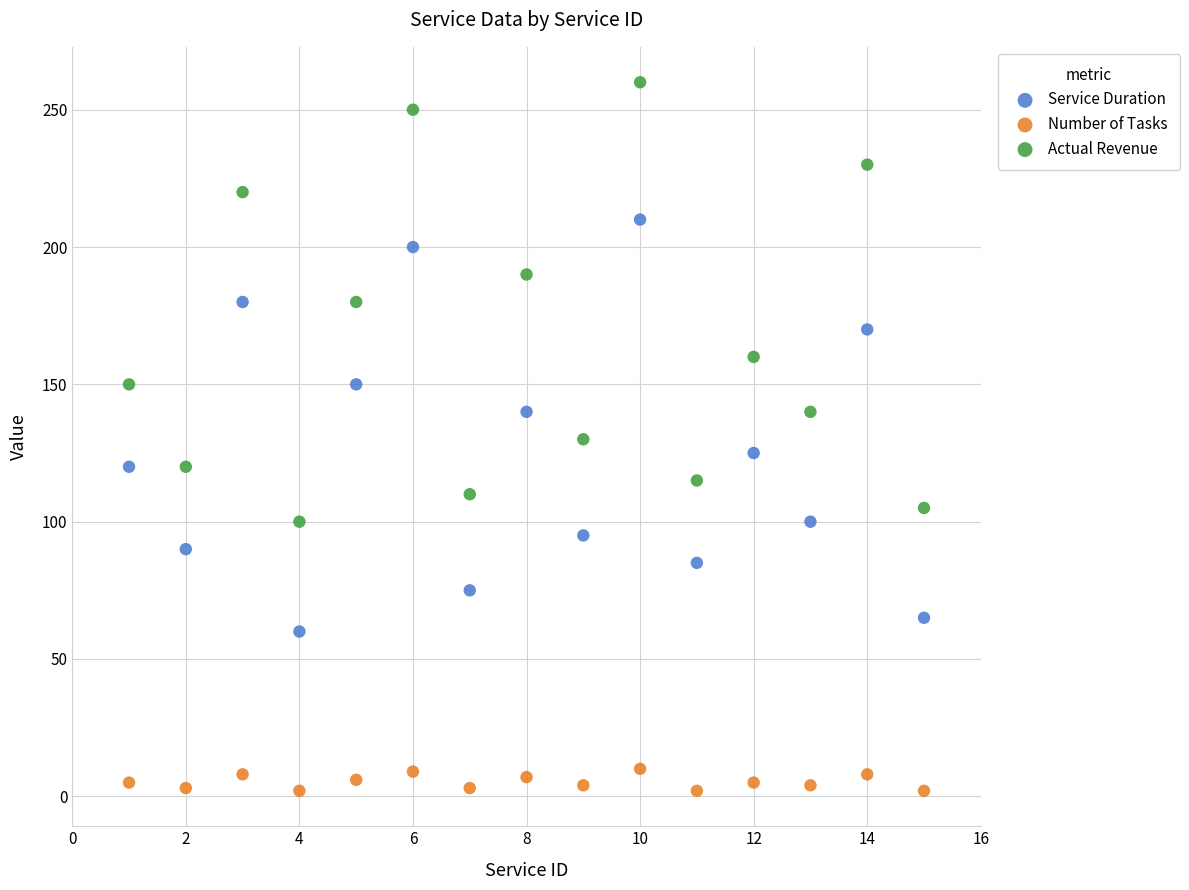

Which series contains the highest Y value?

Actual Revenue